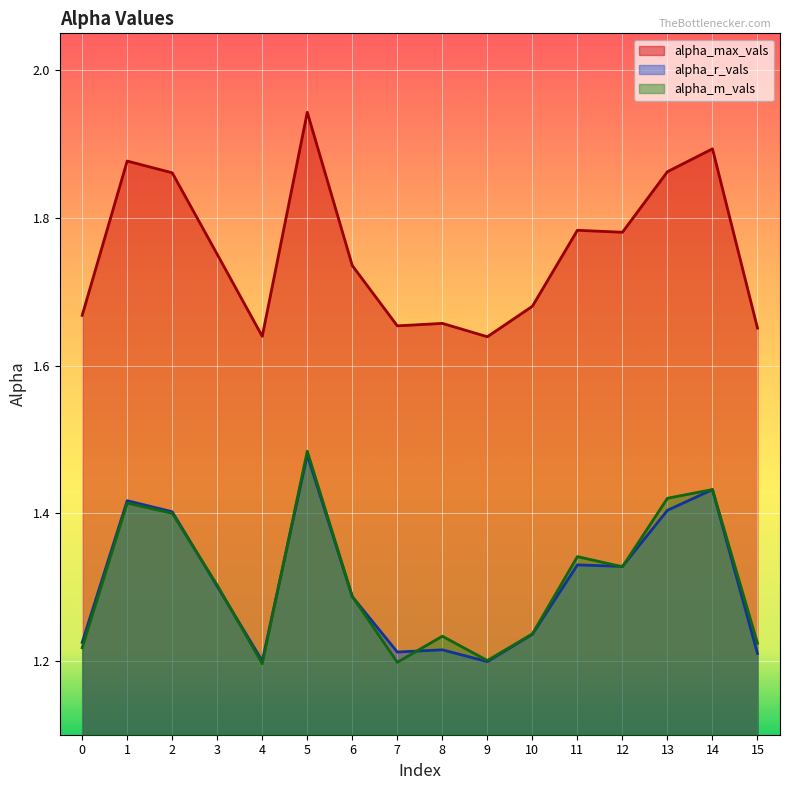

True or false: alpha_max_vals has a value of 2.9 at 4.

False